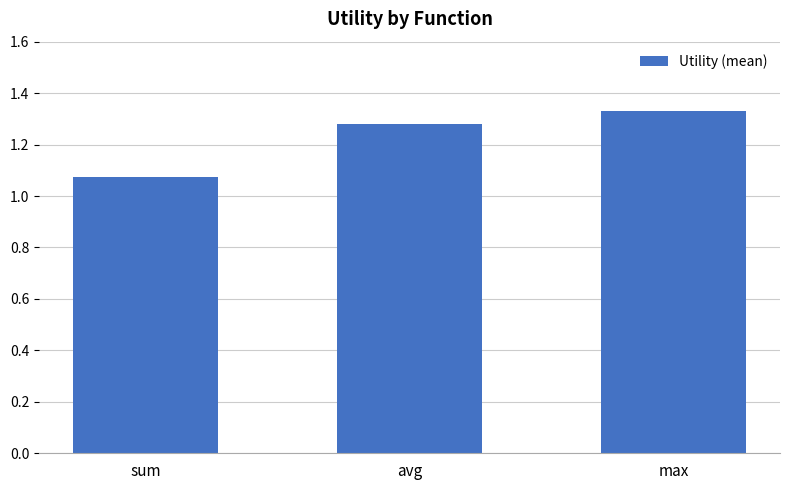

At which label is the value closest to 1?

sum